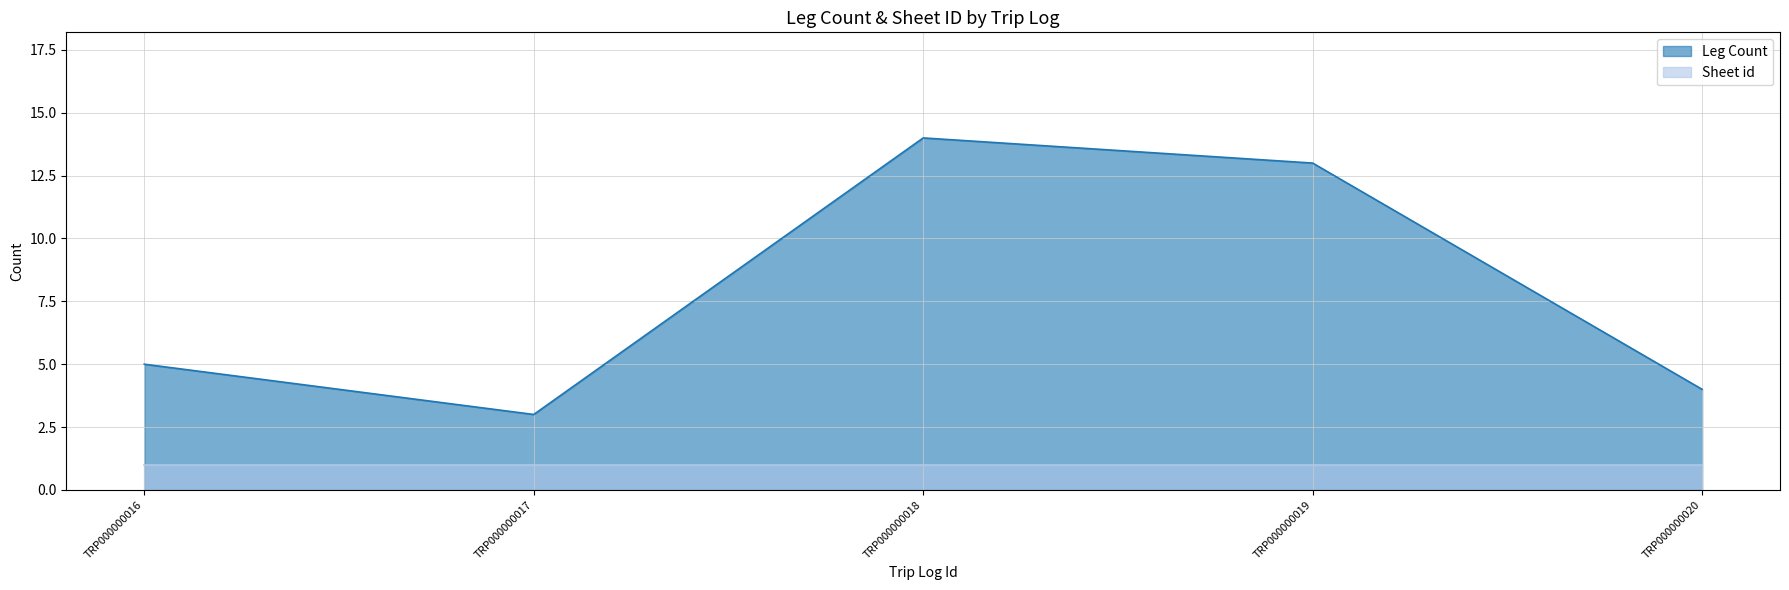

Which label corresponds to the largest value in the chart?

TRP000000018